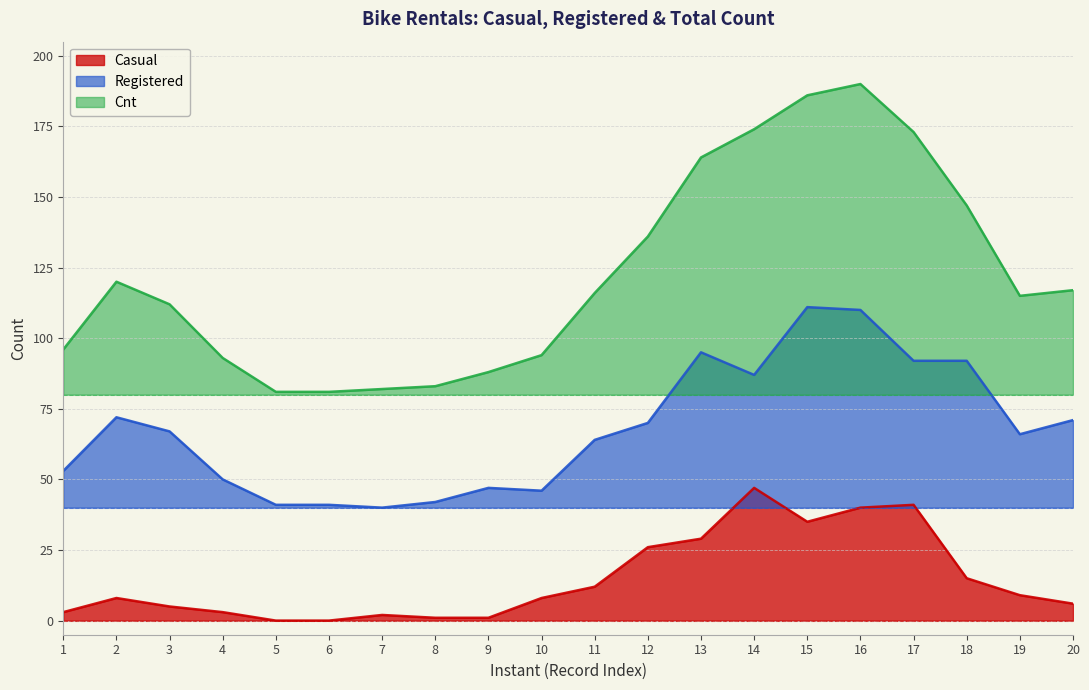

True or false: Cnt and Registered cross at least once.

False